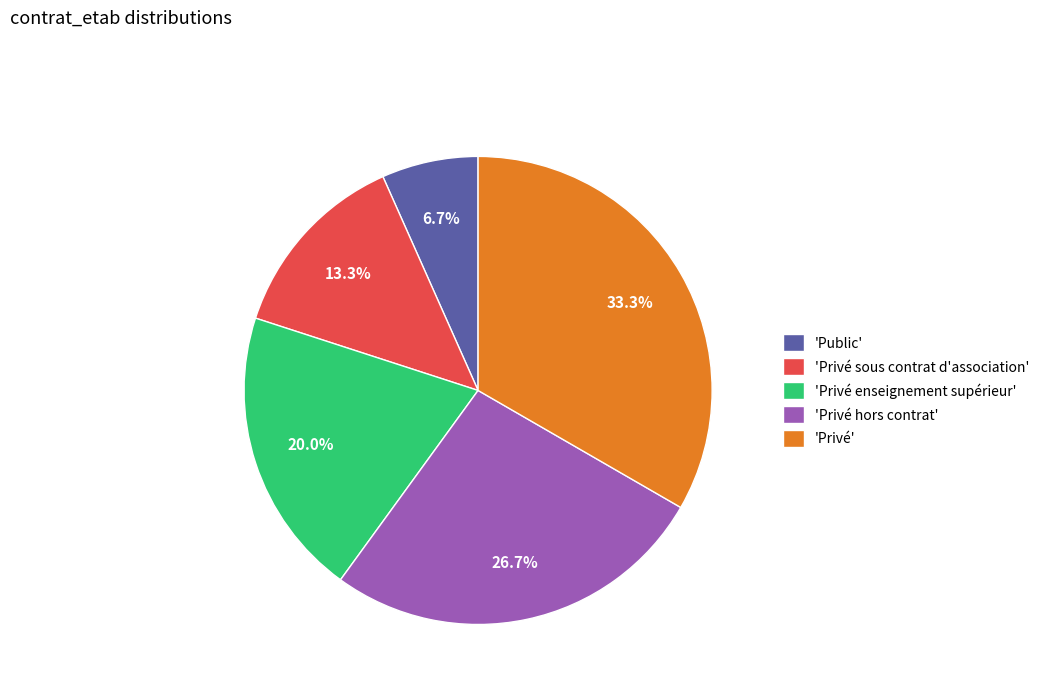

Which has a higher value, 'Privé sous contrat d'association' or 'Privé hors contrat'?

'Privé hors contrat'